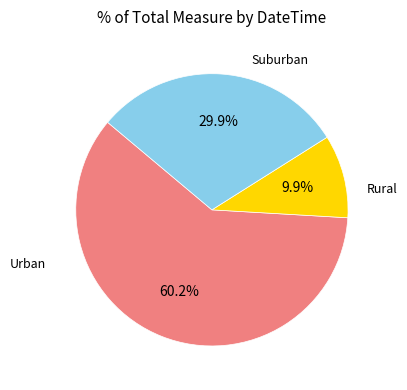

Is there any slice that represents more than half of the pie?

Yes